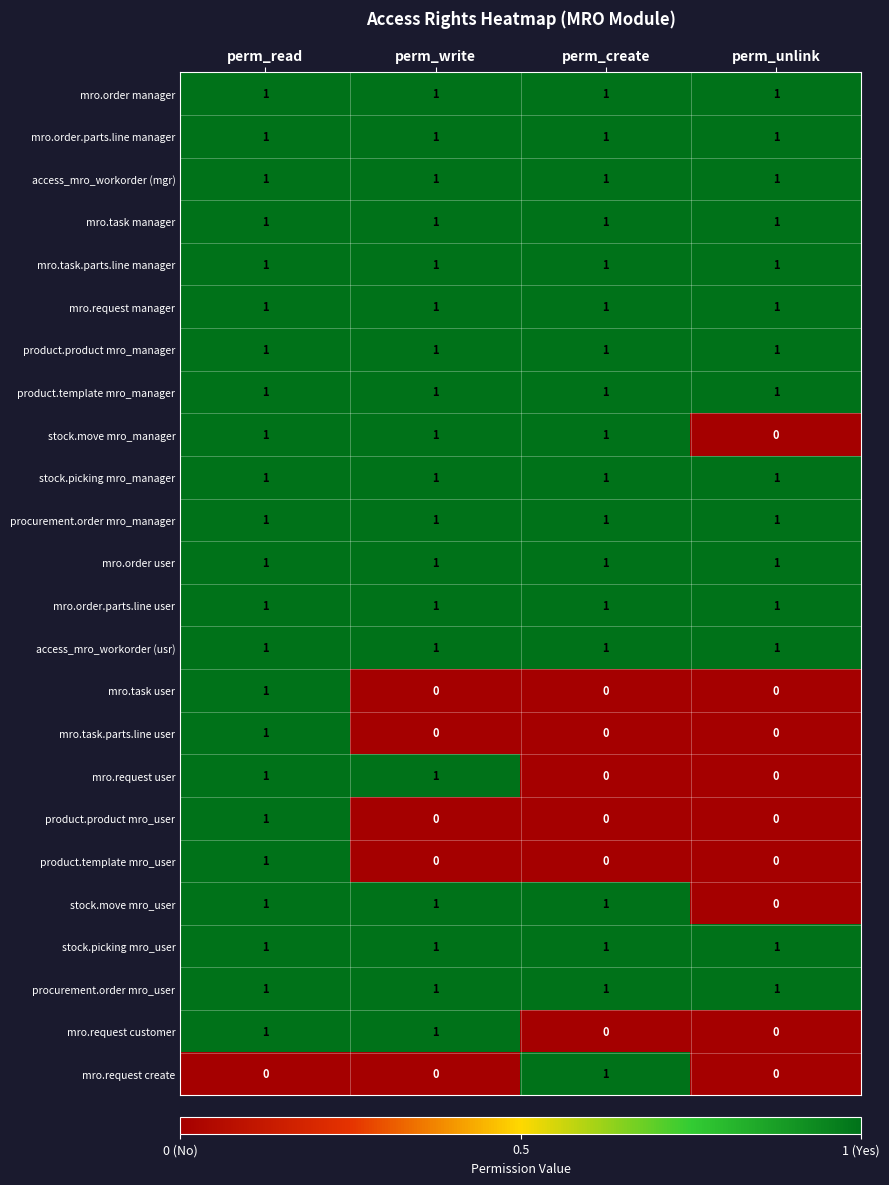

How many mro.request user values are between 0 and 1?

4